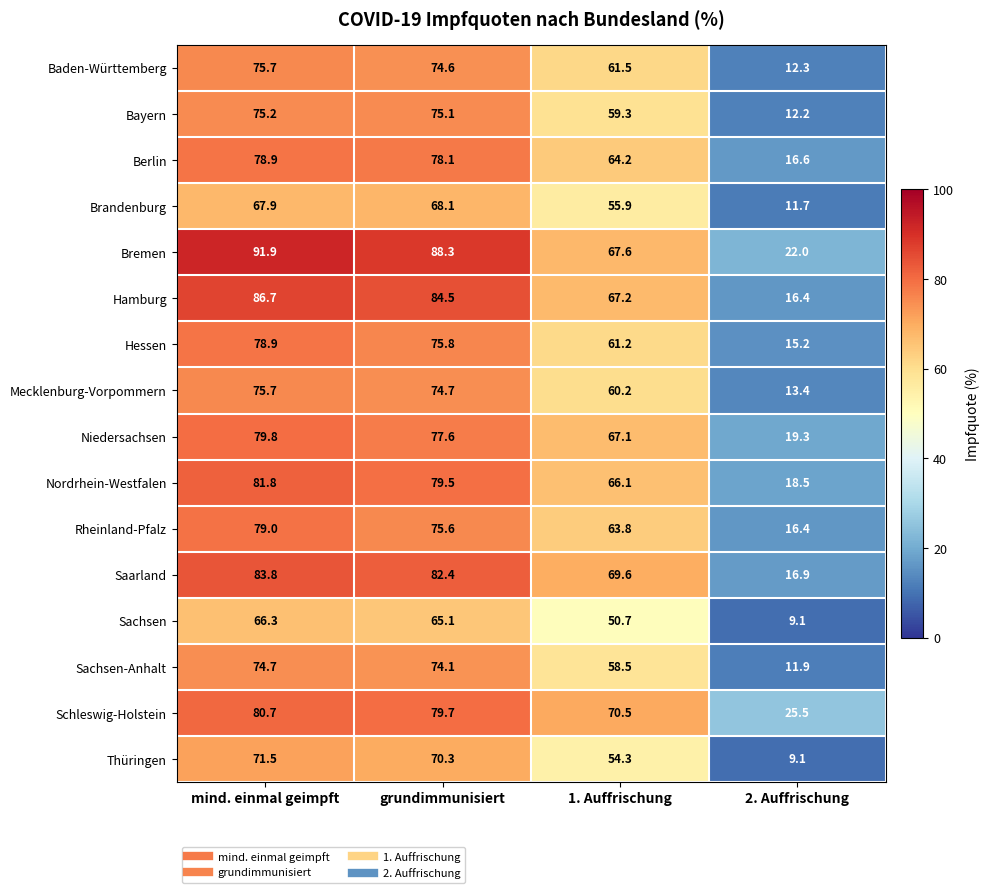

Between mind. einmal geimpft and grundimmunisiert, which series saw the biggest shift?

Bremen